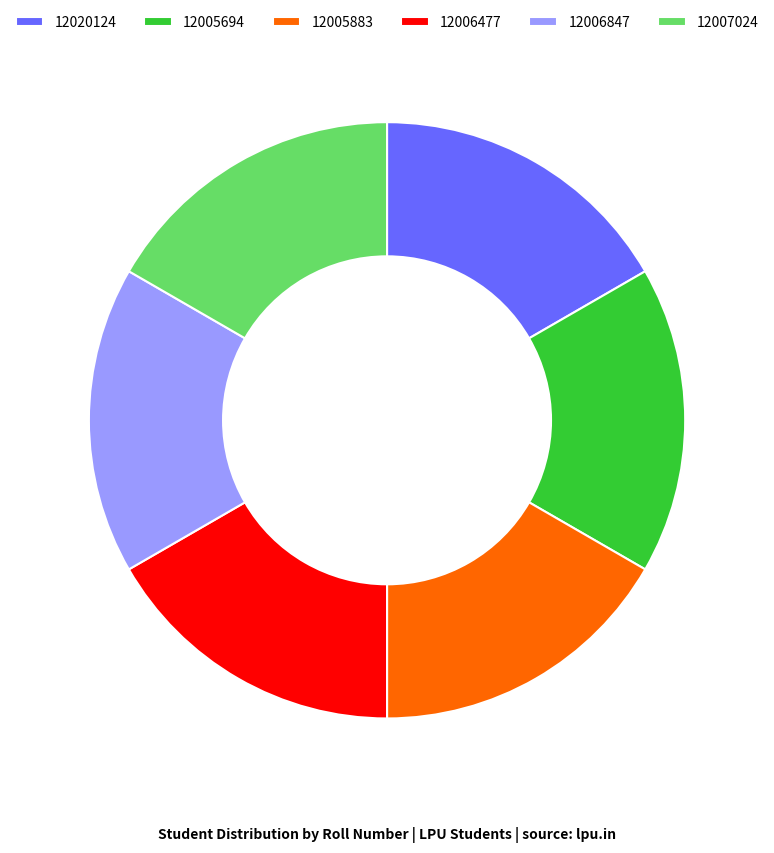

Is it true that 12006847 is 17% of the pie?

True